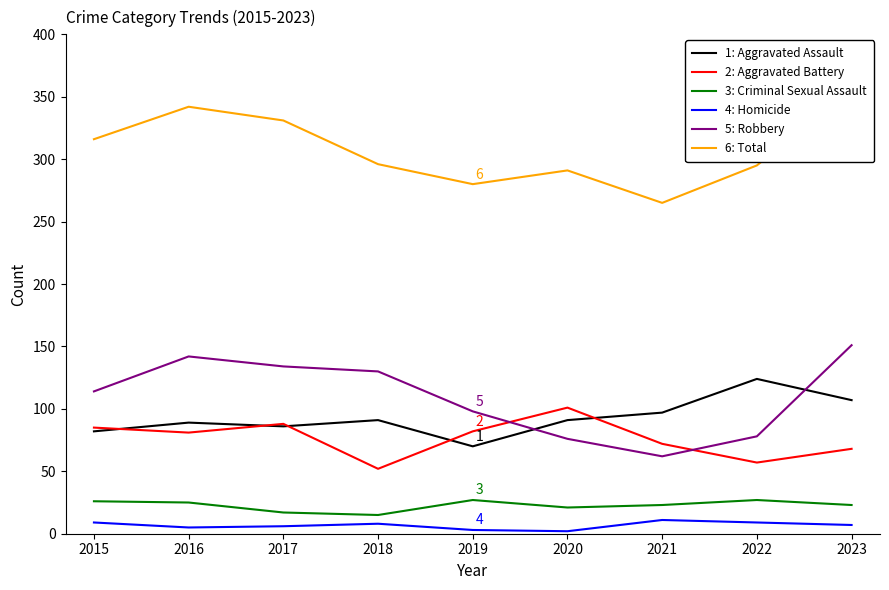

Reading left to right, transcribe all the data shown in this chart.

Aggravated Assault: 82	89	86	91	70	91	97	124	107
Aggravated Battery: 85	81	88	52	82	101	72	57	68
Criminal Sexual Assault: 26	25	17	15	27	21	23	27	23
Homicide: 9	5	6	8	3	2	11	9	7
Robbery: 114	142	134	130	98	76	62	78	151
Total: 316	342	331	296	280	291	265	295	356